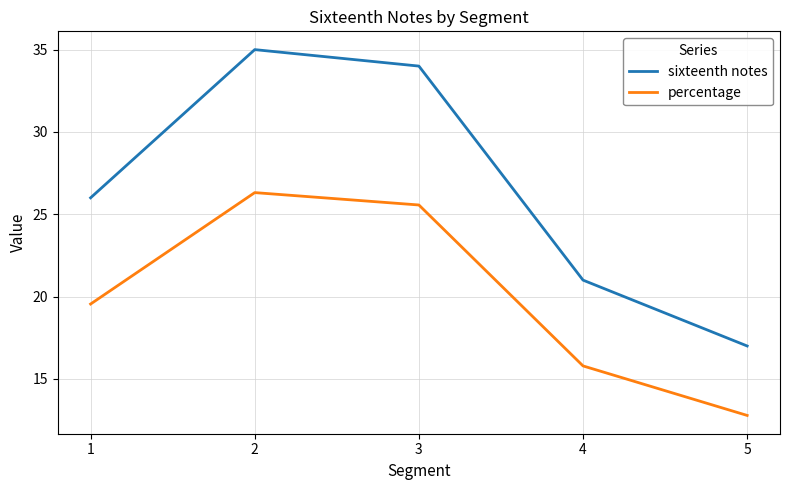

How many values in the percentage series are below 19?

2